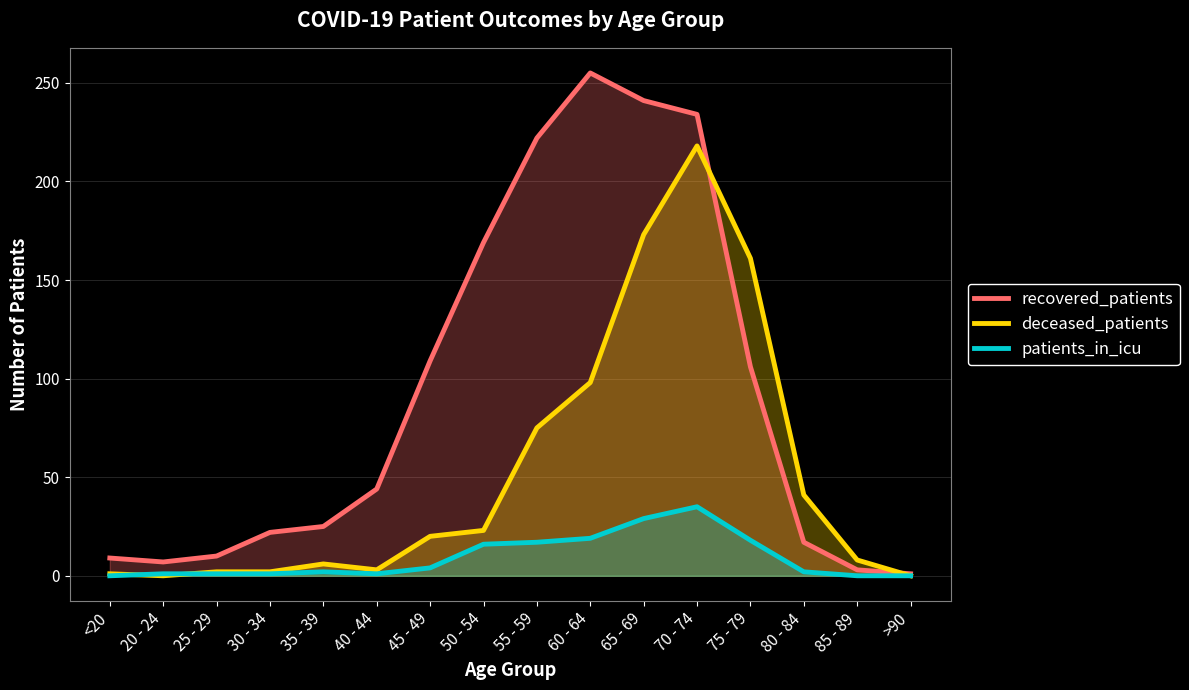

Rank the categories by recovered_patients value from highest to lowest.

60 - 64, 65 - 69, 70 - 74, 55 - 59, 50 - 54, 45 - 49, 75 - 79, 40 - 44, 35 - 39, 30 - 34, 80 - 84, 25 - 29, <20, 20 - 24, 85 - 89, >90